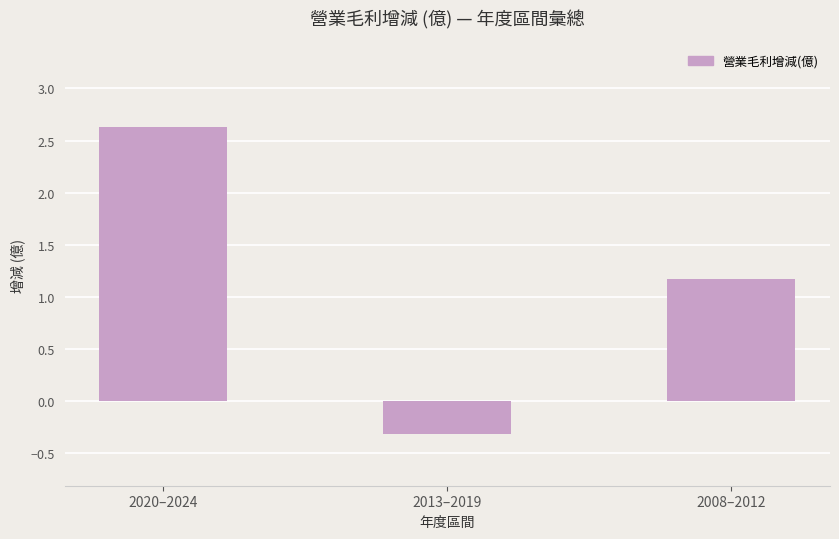

List the labels in order of value, largest first.

2020–2024, 2008–2012, 2013–2019